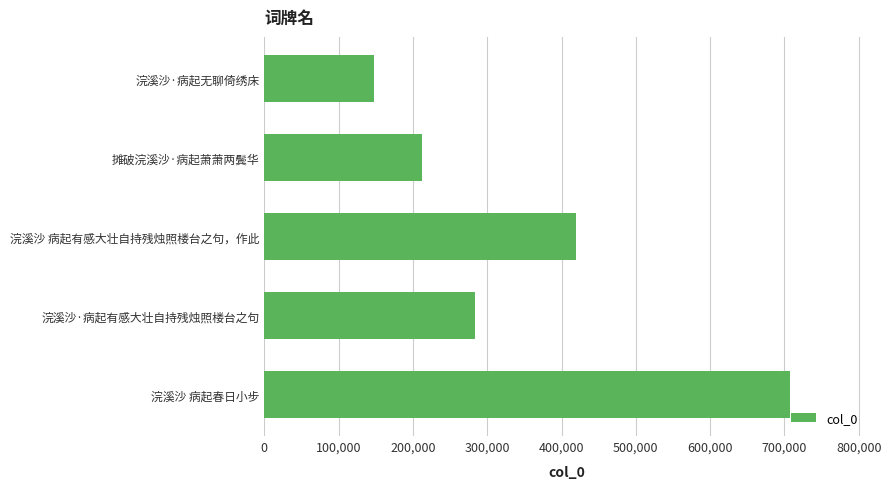

Reading bottom to top, what are all the values shown in this chart?

浣溪沙 病起春日小步=707381	浣溪沙·病起有感大壮自持残烛照楼台之句=283665	浣溪沙 病起有感大壮自持残烛照楼台之句，作此=419652	摊破浣溪沙·病起萧萧两鬓华=212193	浣溪沙·病起无聊倚绣床=147236